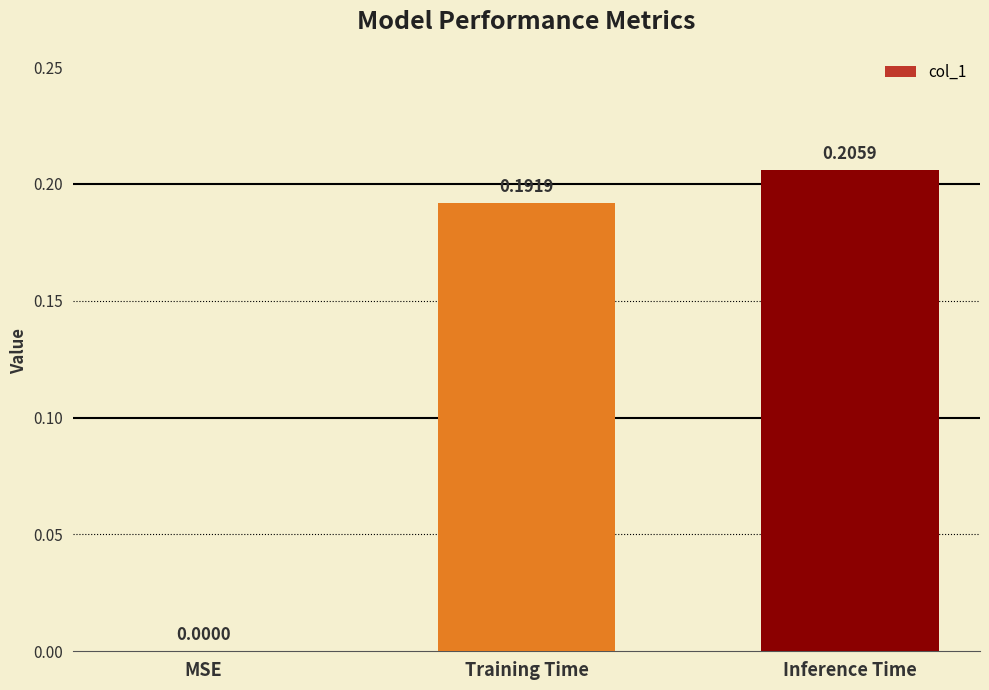

Which label corresponds to the largest value in the chart?

Inference Time